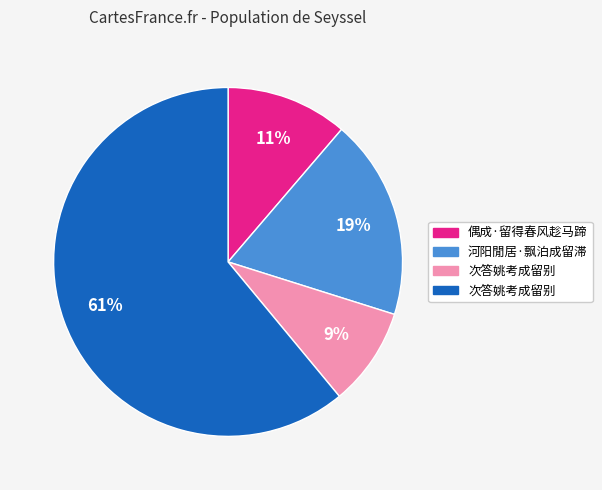

To the nearest percent, what is the average slice percentage?

25%